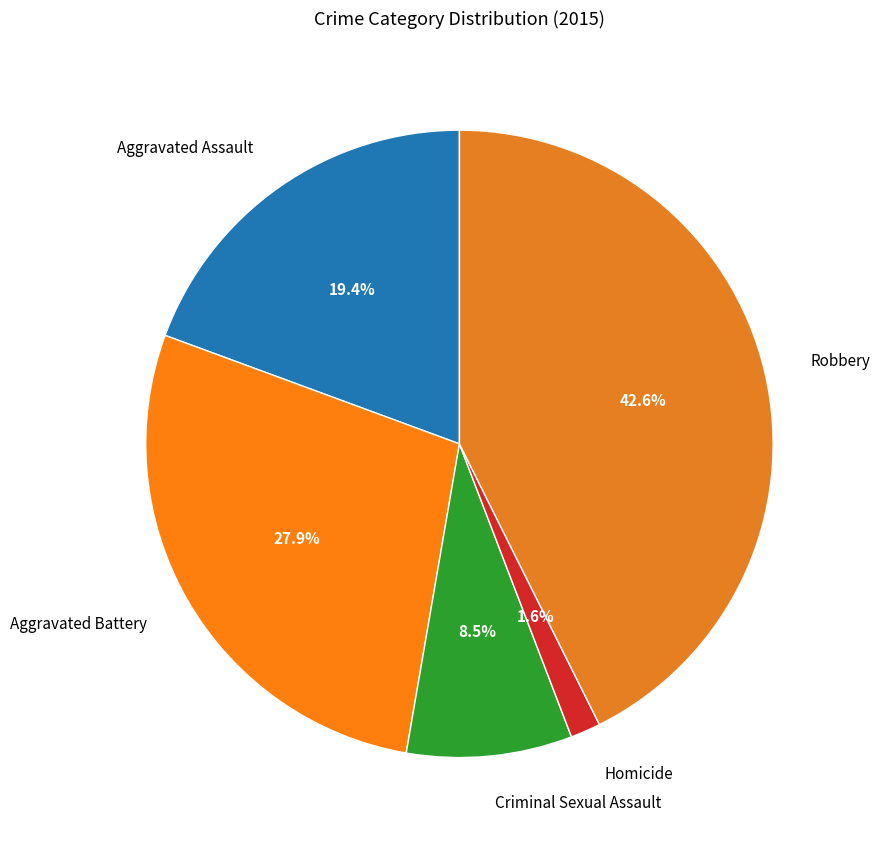

To the nearest percent, what percentage of the pie is Robbery?

43%